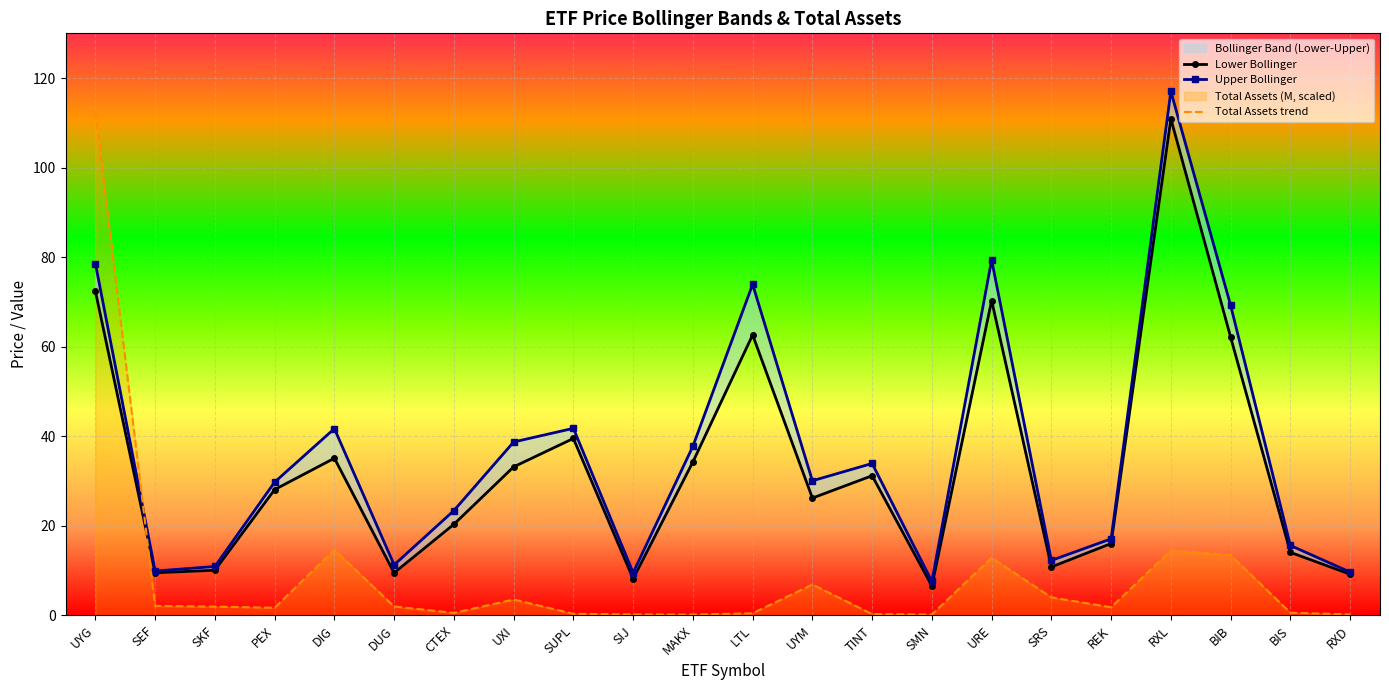

Reading left to right, transcribe all the data shown in this chart.

Lower Bollinger: 72.4	9.5	10.0	28.1	35.1	9.5	20.3	33.1	39.5	8.1	34.2	62.6	26.2	31.2	6.5	70.3	10.8	16.0	110.9	62.1	14.0	9.2
Upper Bollinger: 78.6	9.9	10.9	29.7	41.7	11.2	23.4	38.7	41.8	9.5	37.7	73.9	30.0	33.9	7.5	79.4	12.2	17.1	117.0	69.2	15.6	9.6
Total Assets trend: 112.6	2.1	1.9	1.7	14.6	1.9	0.5	3.5	0.3	0.2	0.1	0.4	6.9	0.3	0.2	12.8	4.0	1.8	14.5	13.4	0.6	0.2